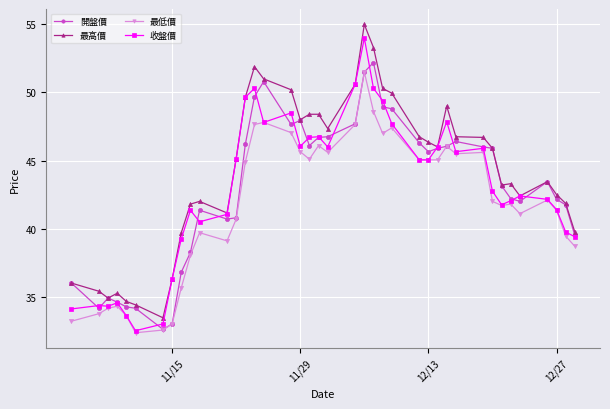

True or false: 最高價 and 最低價 intersect in this chart.

False